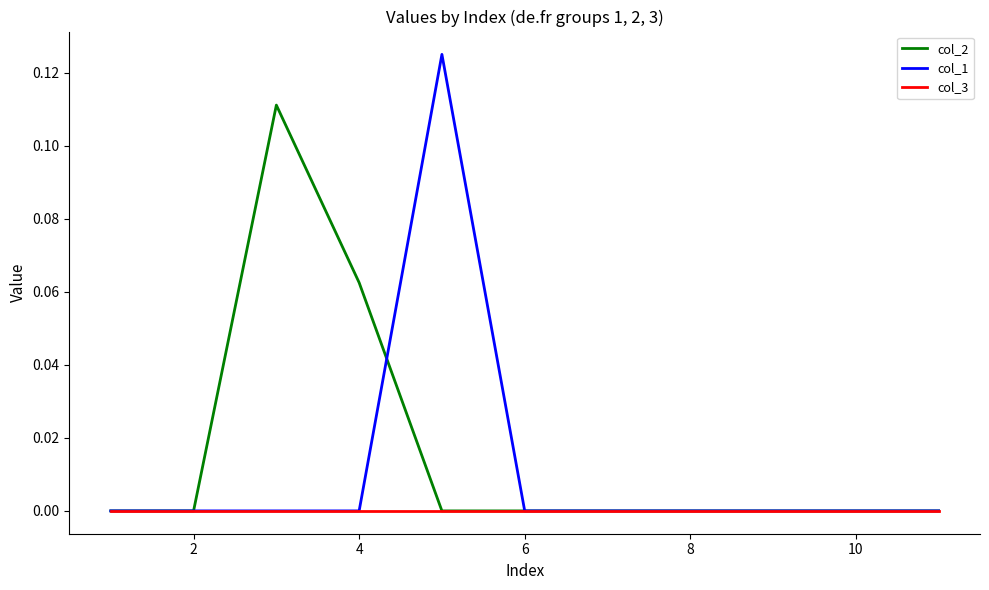

Which series has the largest range (max minus min)?

col_1